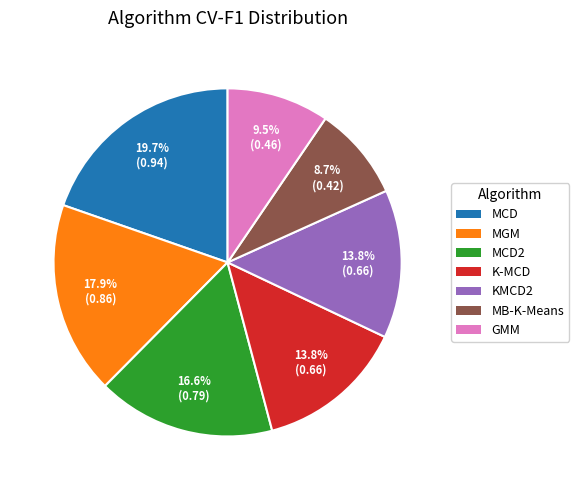

Which slice is the largest?

MCD